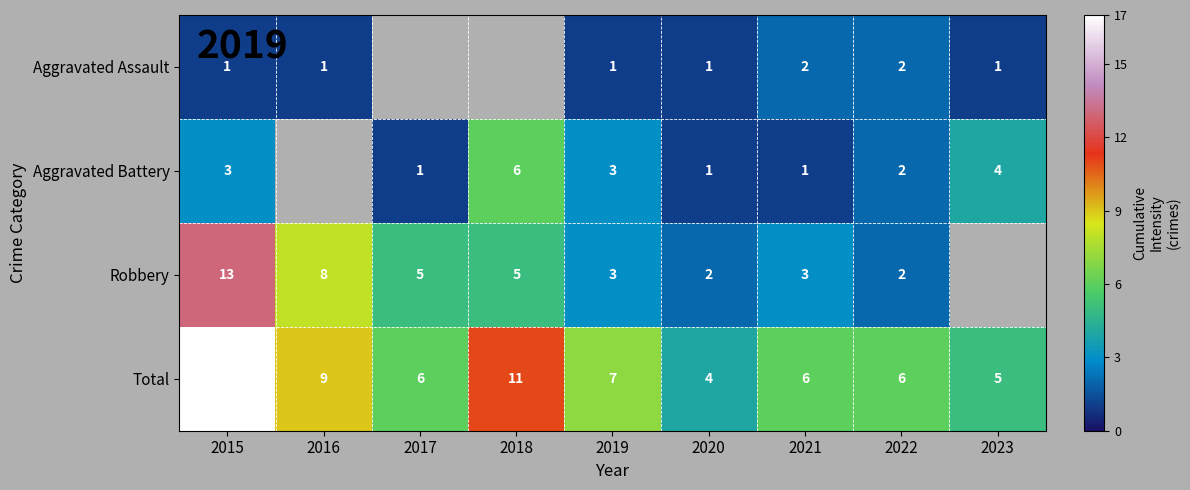

Is the value of Aggravated Battery at 2023 greater than the value of Total at 2018?

No